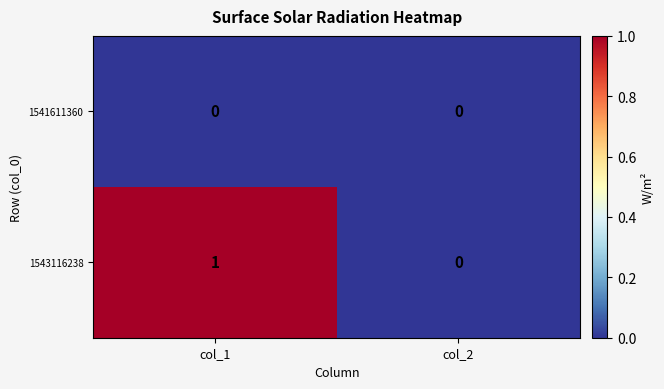

Reading left to right, what are all the values shown in this chart?

1541611360: 0	0
1543116238: 1	0